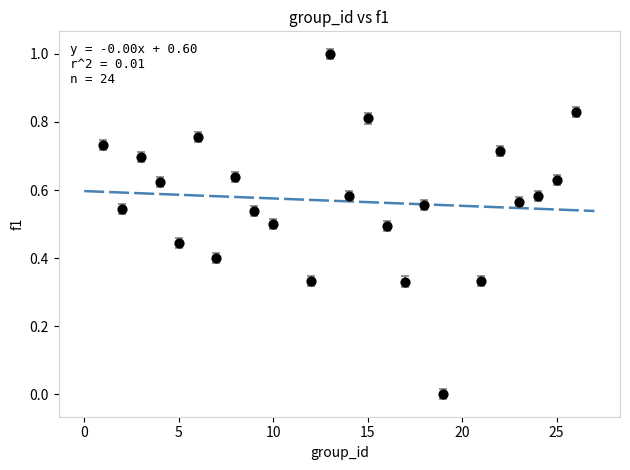

What is the range of Y values (max minus min)?

1.0